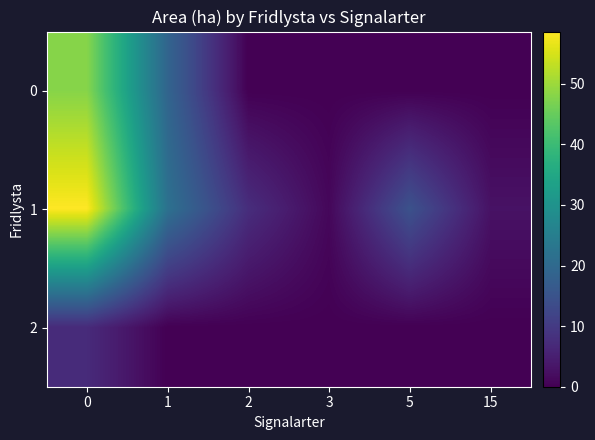

What is the difference between the highest and lowest values at 3?

1.1